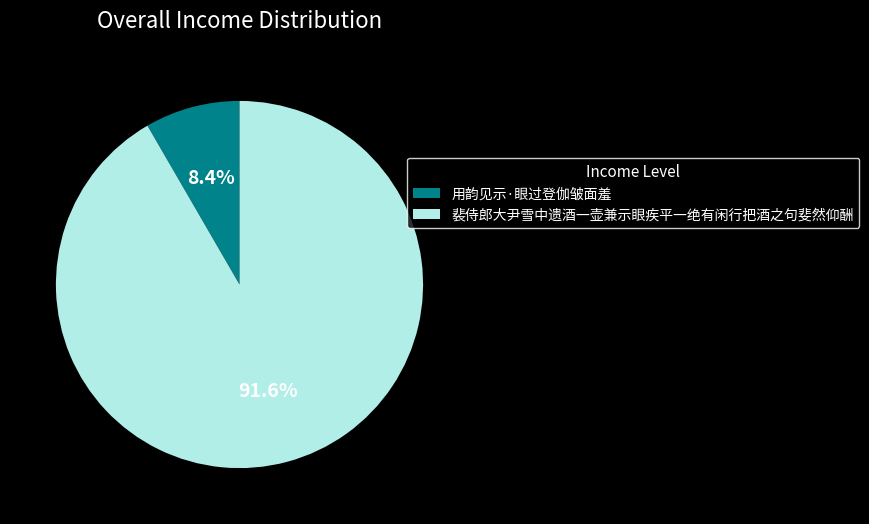

To the nearest percent, what portion does 裴侍郎大尹雪中遗酒一壶兼示眼疾平一绝有闲行把酒之句斐然仰酬 represent?

92%